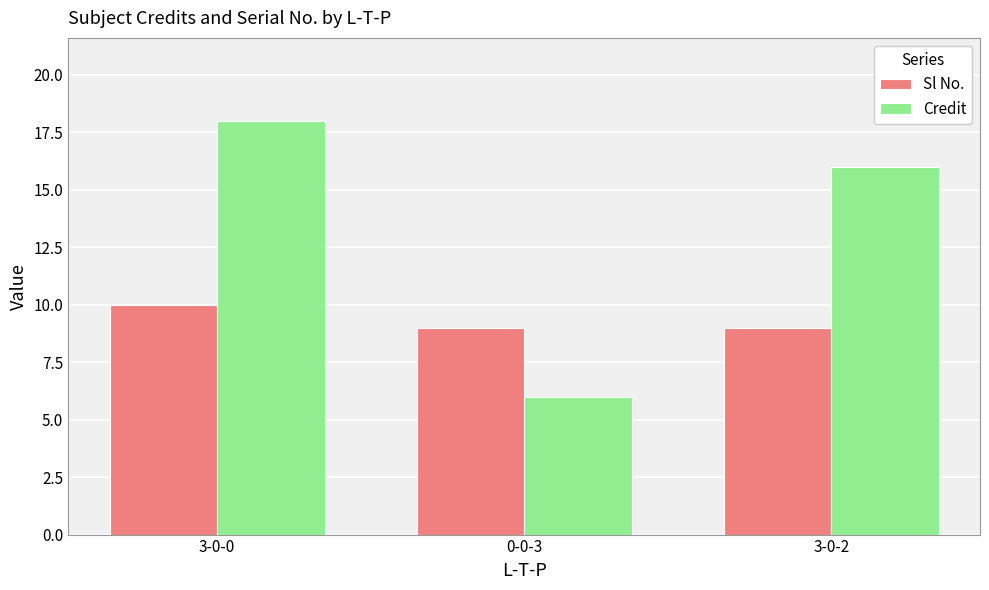

Count the Sl No. values in the range 9 to 10.

3